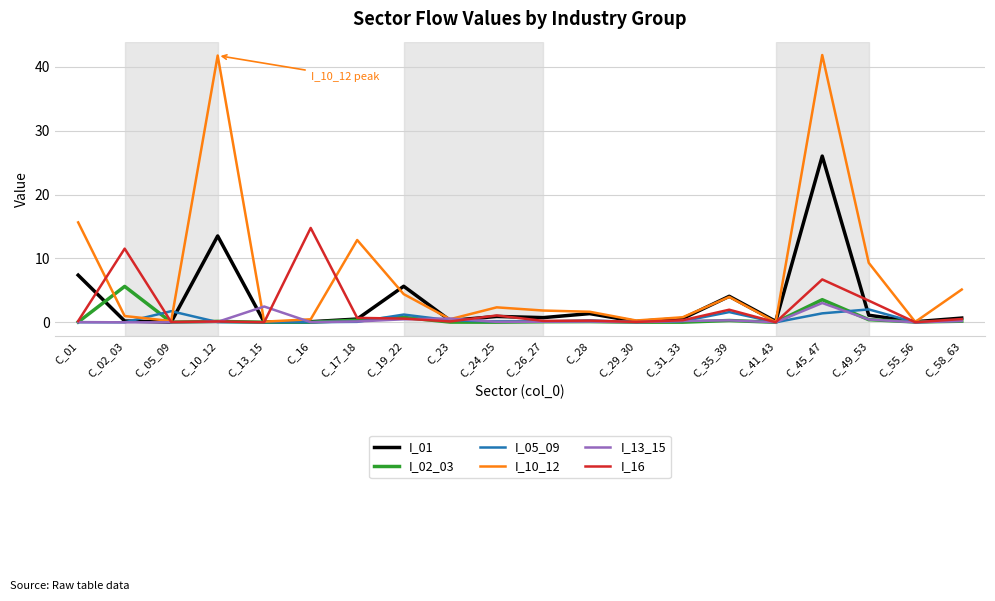

What are all the series names shown in the legend?

I_01, I_02_03, I_05_09, I_10_12, I_13_15, I_16